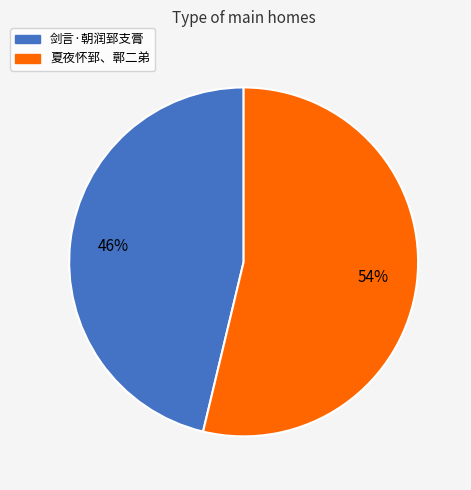

Rank the categories by value from highest to lowest.

夏夜怀郅、鄣二弟, 剑言·朝润郅支膏